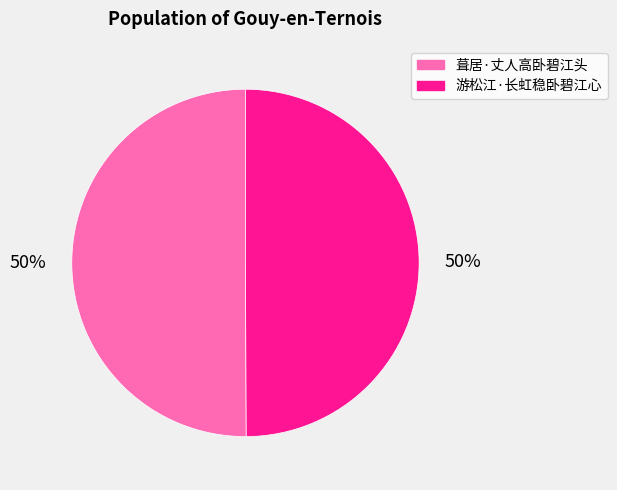

True or false: 葺居·丈人高卧碧江头 accounts for 50% of the total.

True